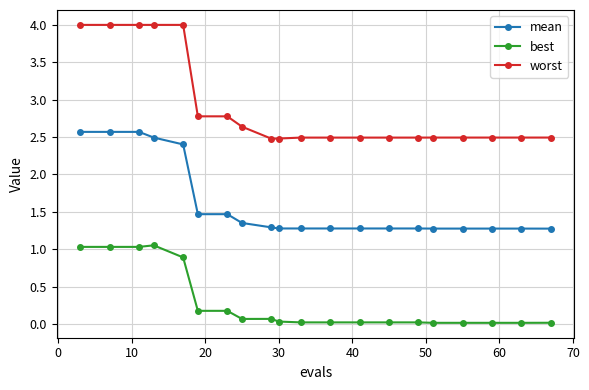

List the series in order of their peak value, highest first.

worst, mean, best